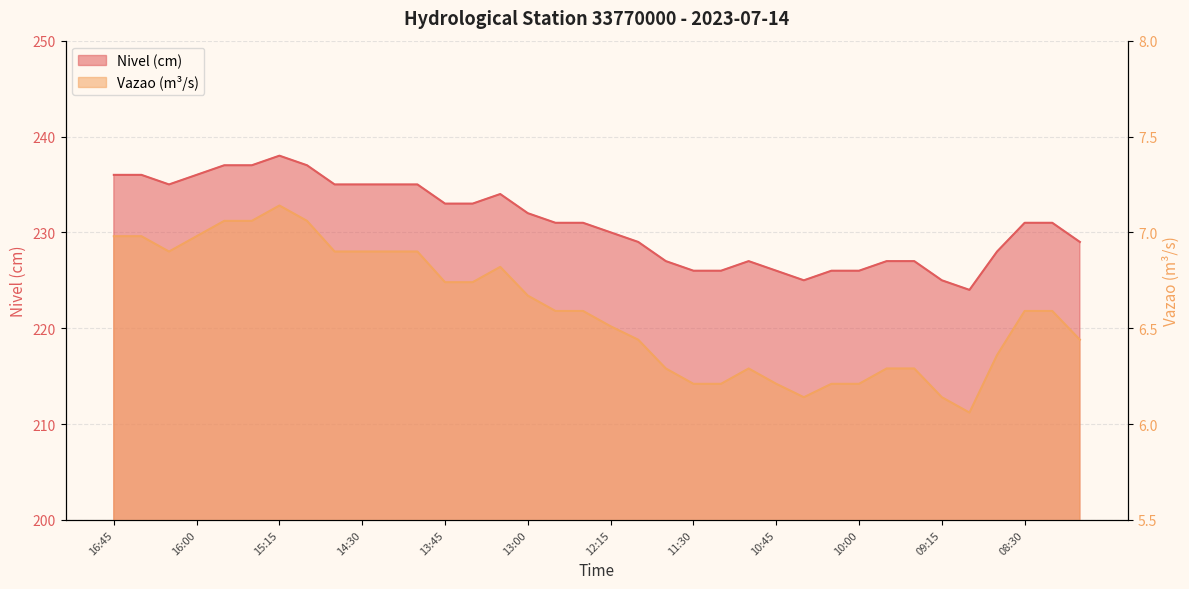

Between 09:30 and 10:00, which is larger?

09:30